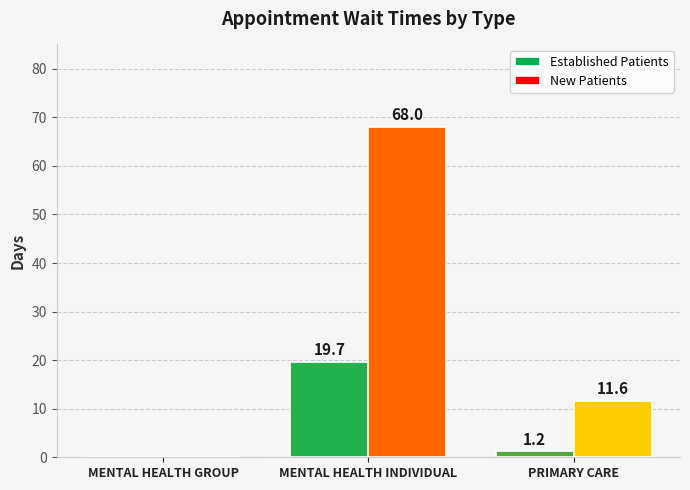

What is the spread (max minus min) of values at MENTAL HEALTH INDIVIDUAL?

48.3